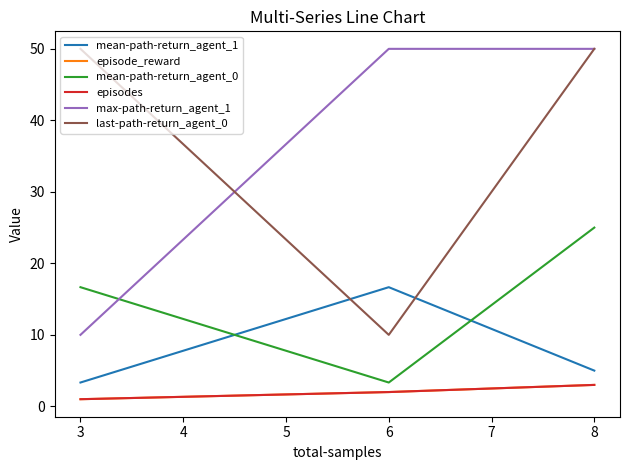

Does the chart display data point markers on the line(s)?

No